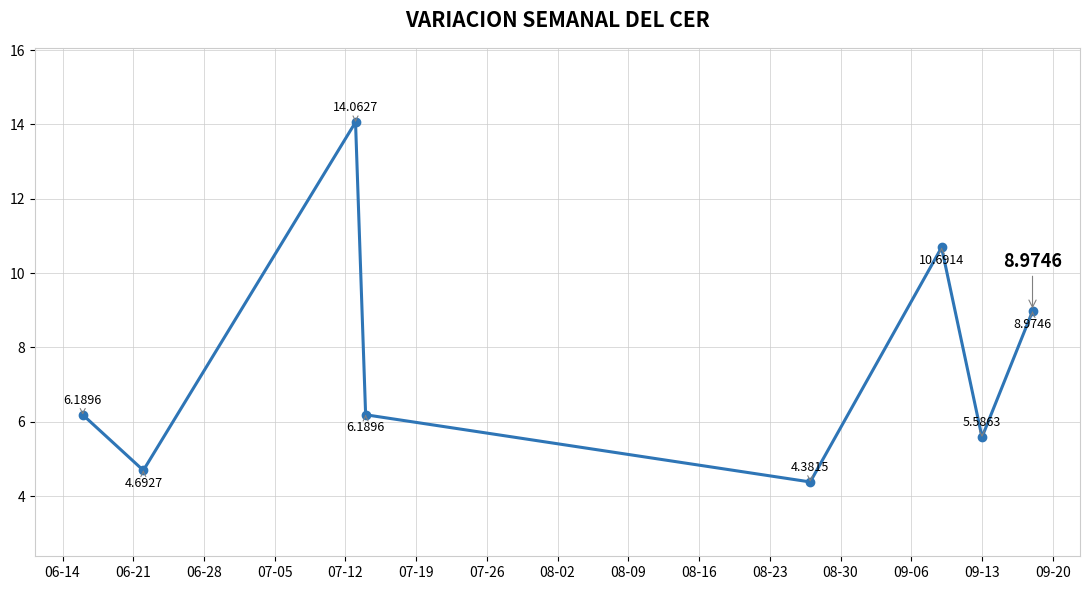

What is the smallest value displayed?

4.4